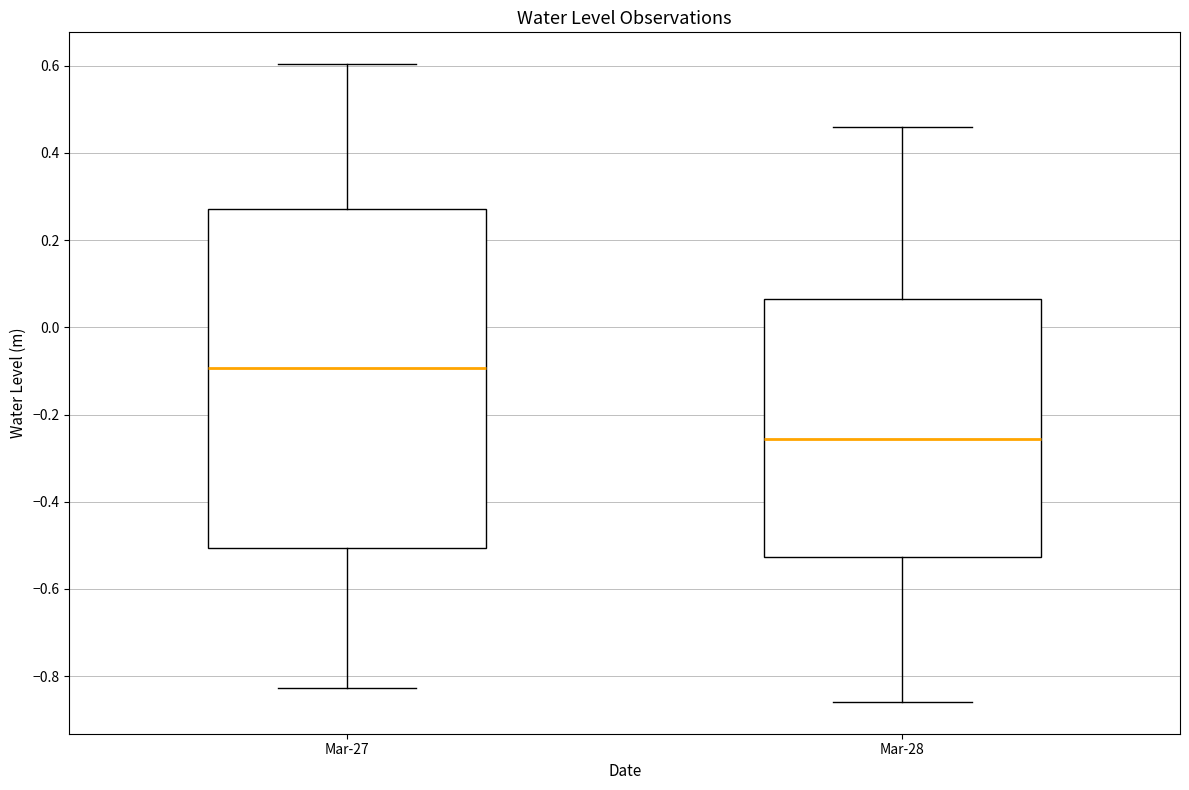

Reading left to right, read every box against the y-axis: the position of its median line, the range the box covers, and the ends of its whiskers. The values are not printed on the chart, so give them approximately, as read against the axis.

Mar-27: median -0.10, box -0.50 to 0.28, whiskers -0.82 to 0.60
Mar-28: median -0.26, box -0.52 to 0.06, whiskers -0.86 to 0.46